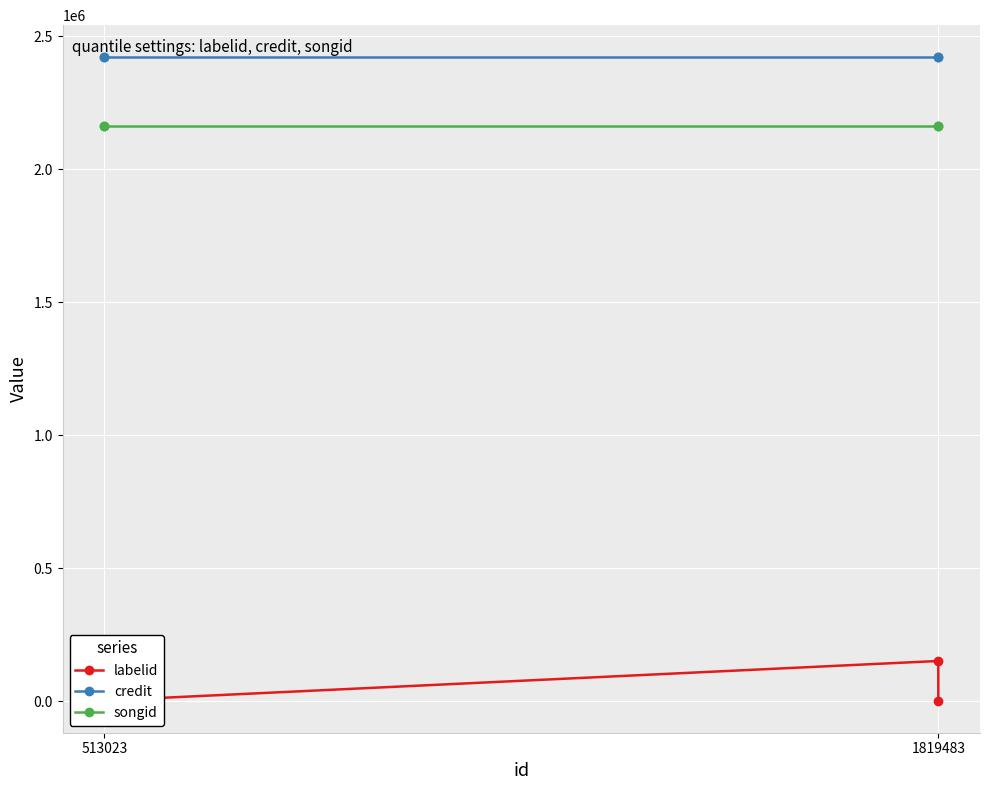

At which label is labelid closest to 77659?

513023